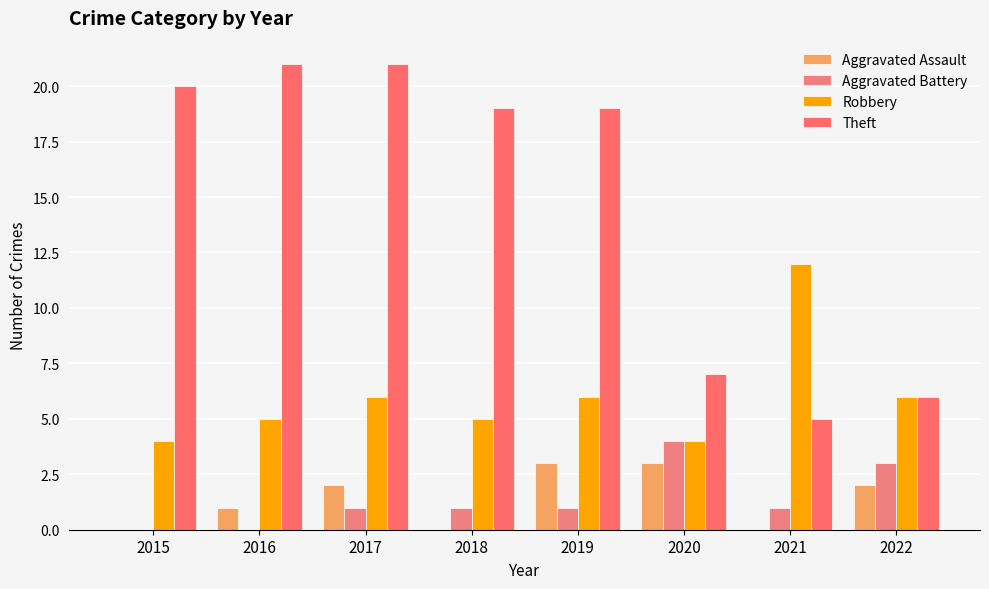

Reading right to left, what are all the values shown in this chart?

Aggravated Assault: 2	0	3	3	0	2	1	0
Aggravated Battery: 3	1	4	1	1	1	0	0
Robbery: 6	12	4	6	5	6	5	4
Theft: 6	5	7	19	19	21	21	20